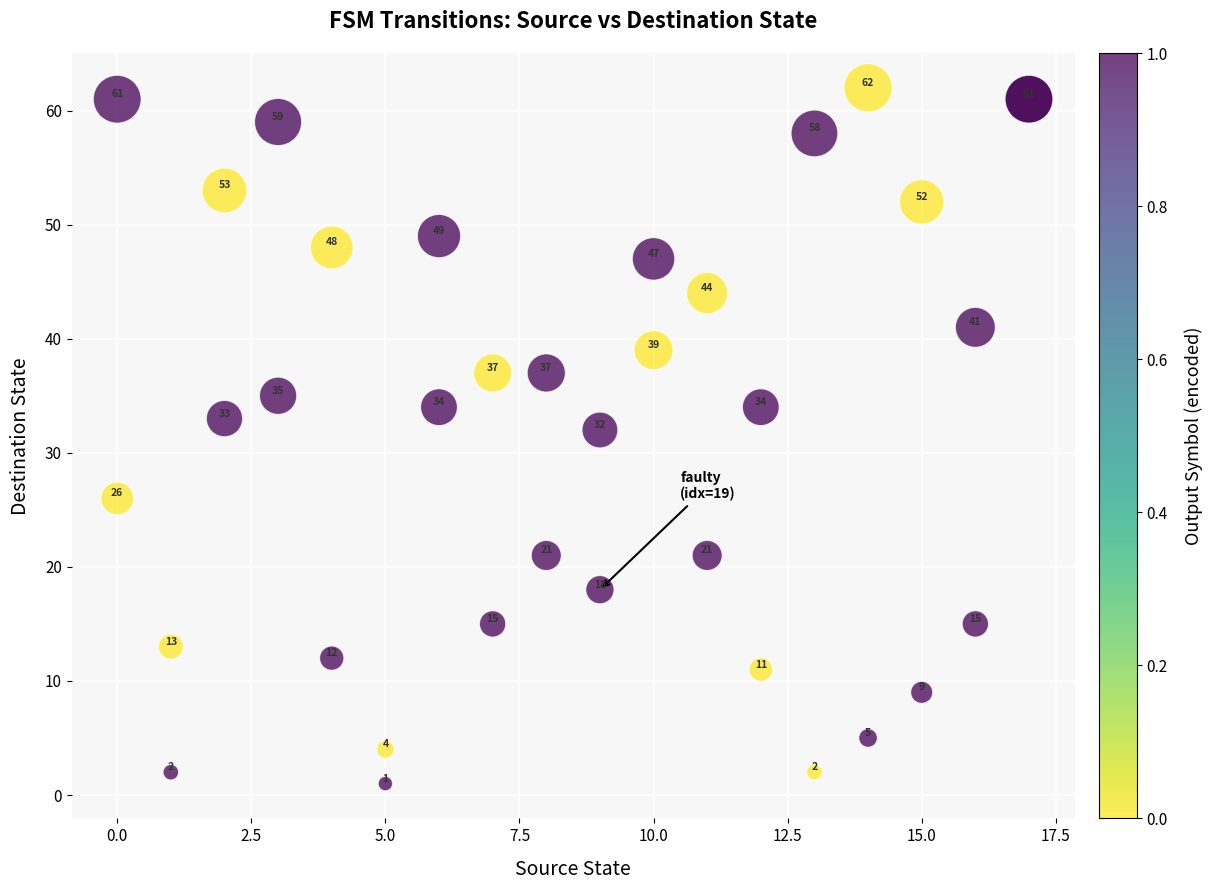

What Y value in the scatter plot is closest to 31?

32